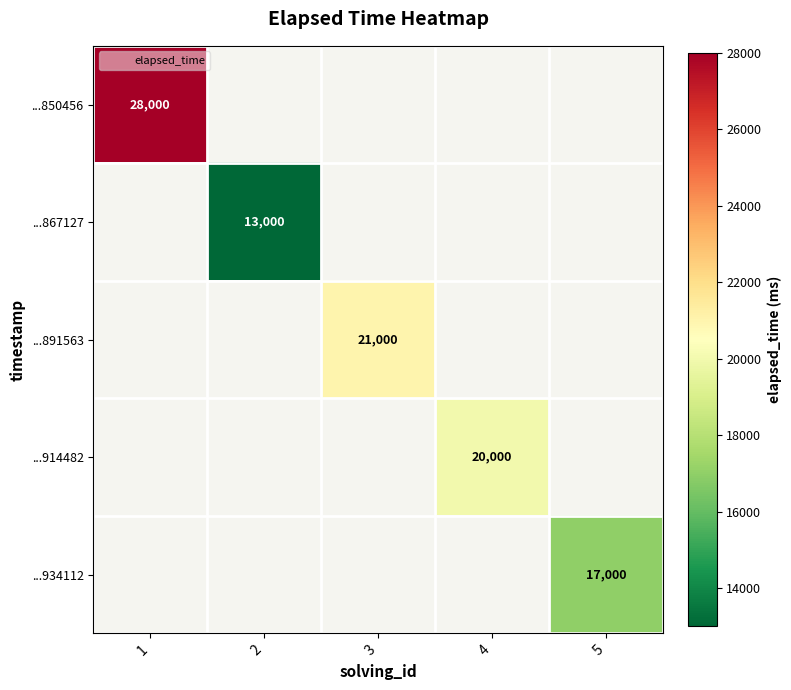

What is the maximum value shown in the chart?

28000.0